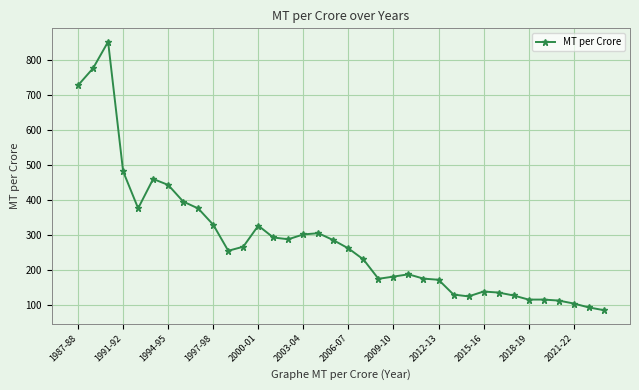

What is the value of the 8th point from the left?

396.2